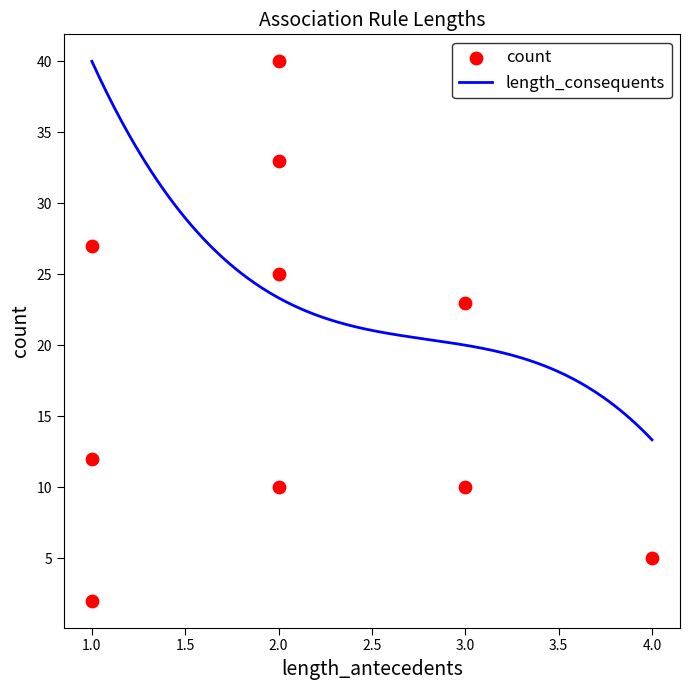

What is the maximum value for length_consequents?

40.0